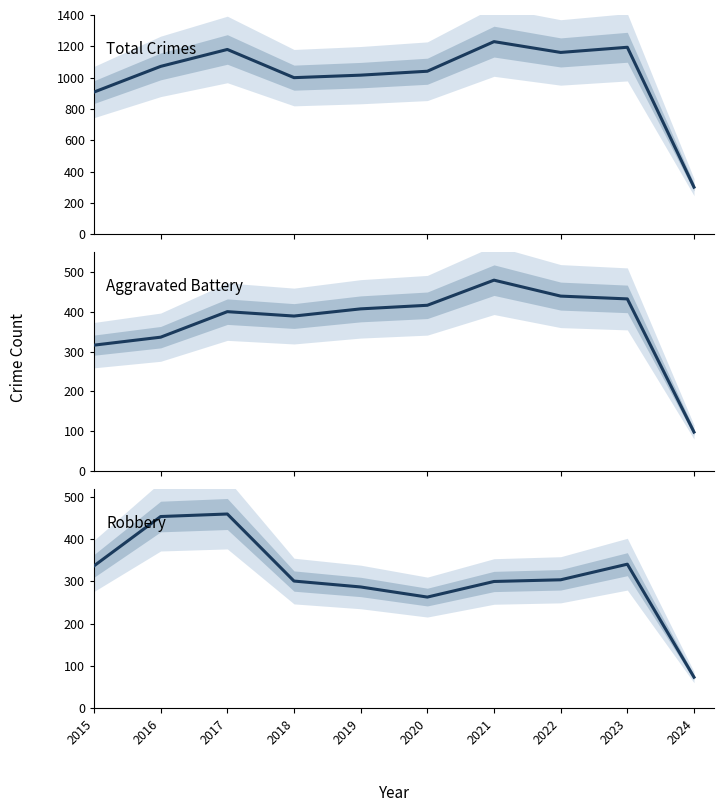

What is the value of the Total point at the 6th from the left?

1041